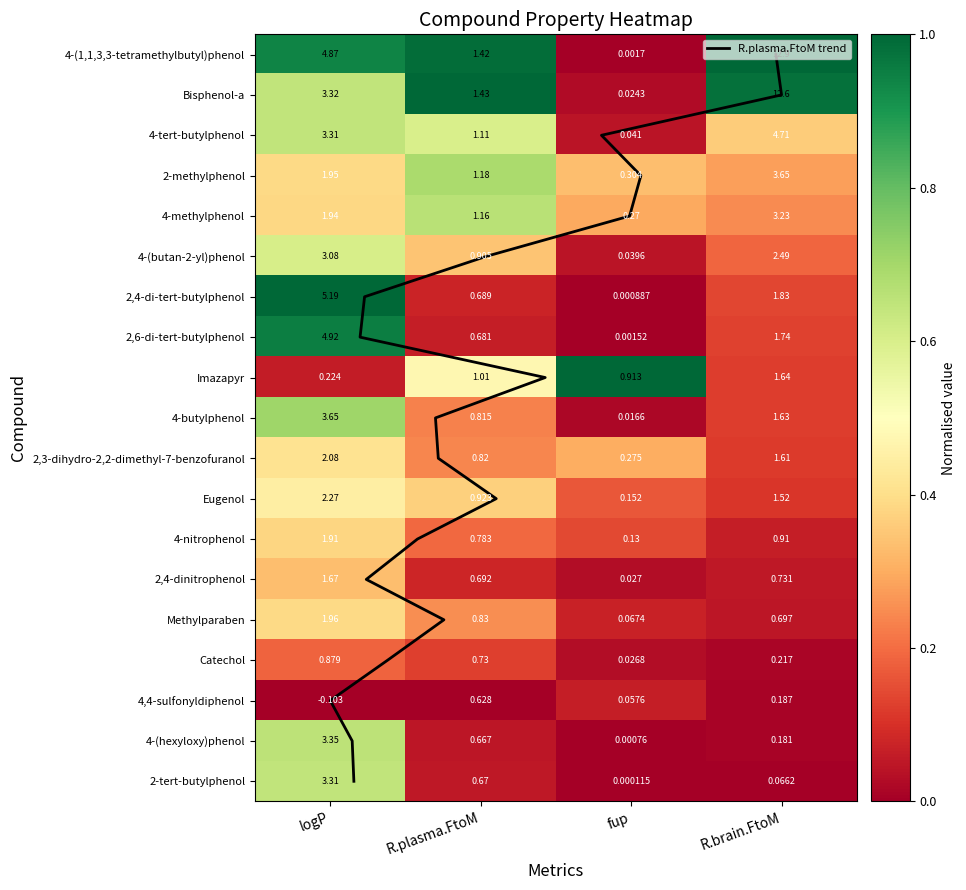

What is the sum of the logP values at 3 and 10?

4.0